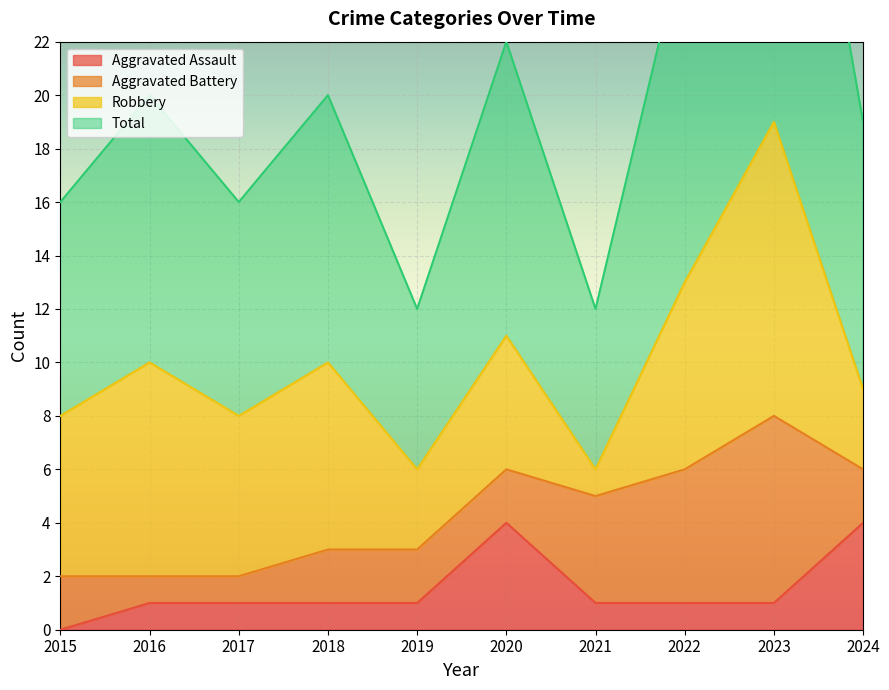

What is the difference between the Aggravated Assault values at 2020 and 2022?

3